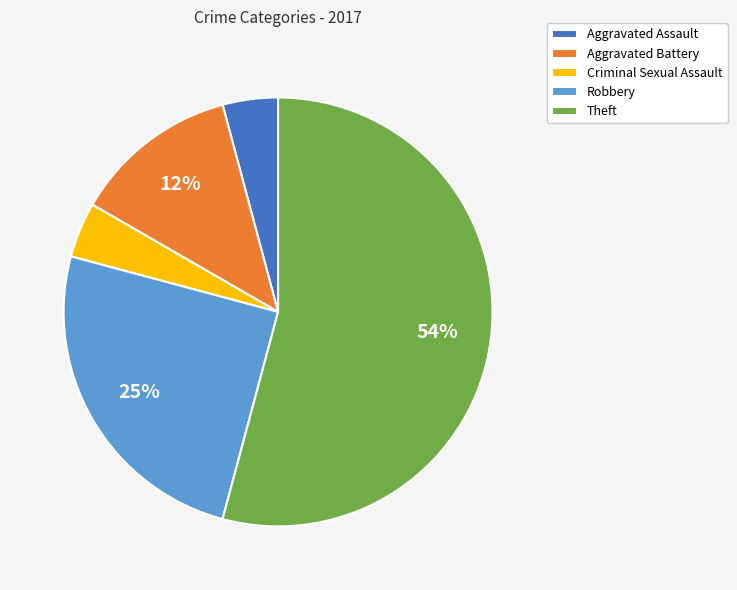

The Robbery slice represents 25% of the pie. True or false?

True